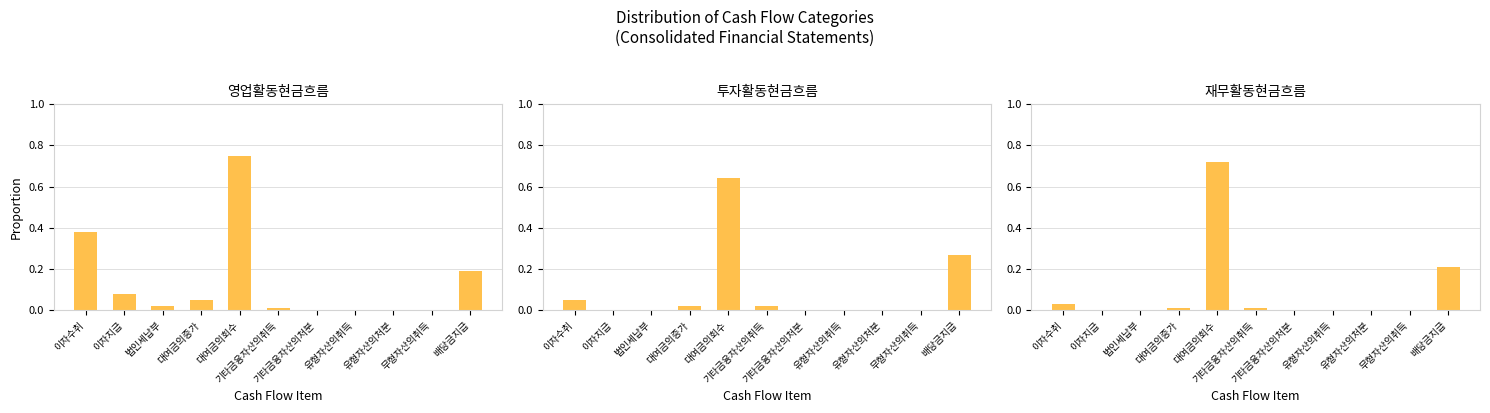

What are all the series names shown in the legend?

영업활동현금흐름, 투자활동현금흐름, 재무활동현금흐름